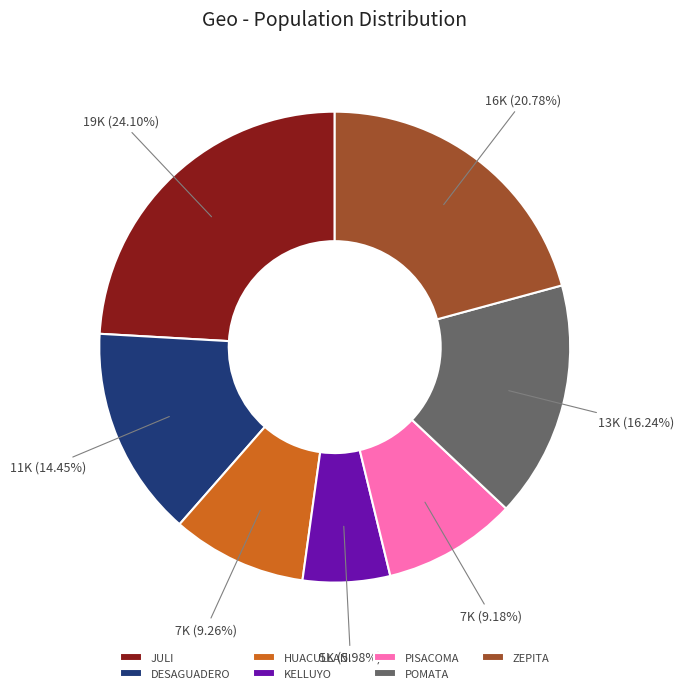

Does KELLUYO account for over 50% of the chart?

No